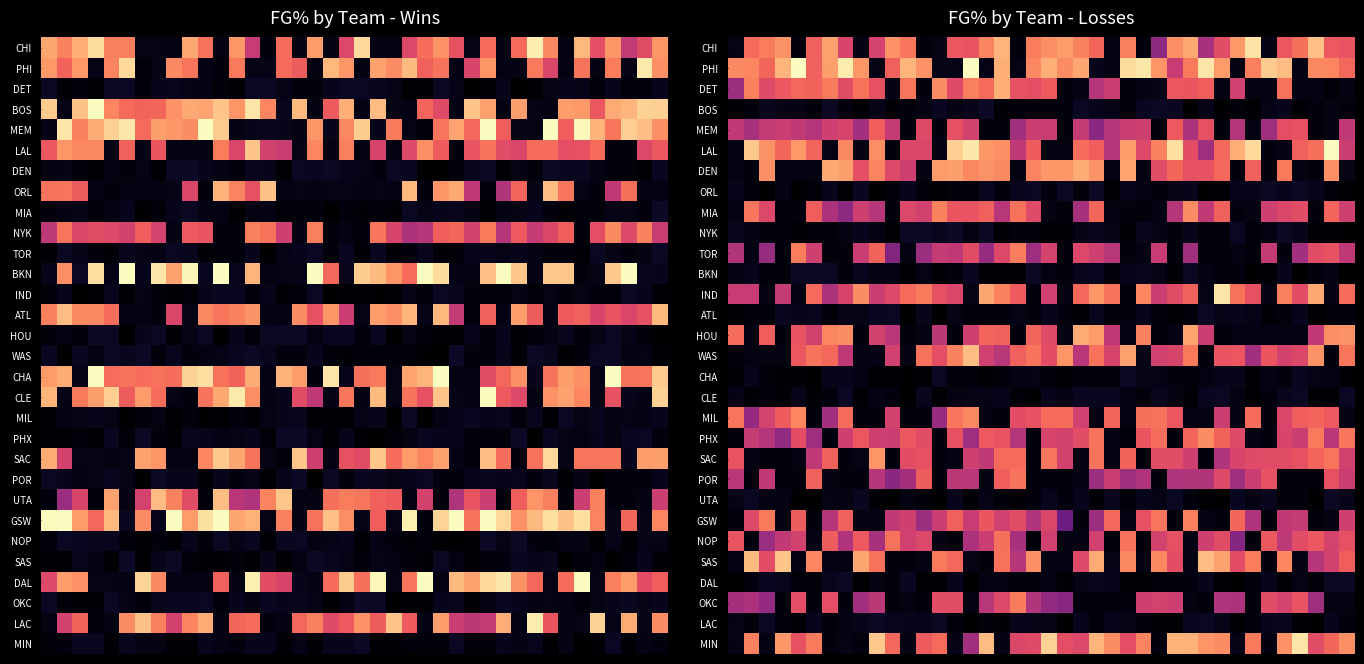

At which category is the sum across all series the highest?

17